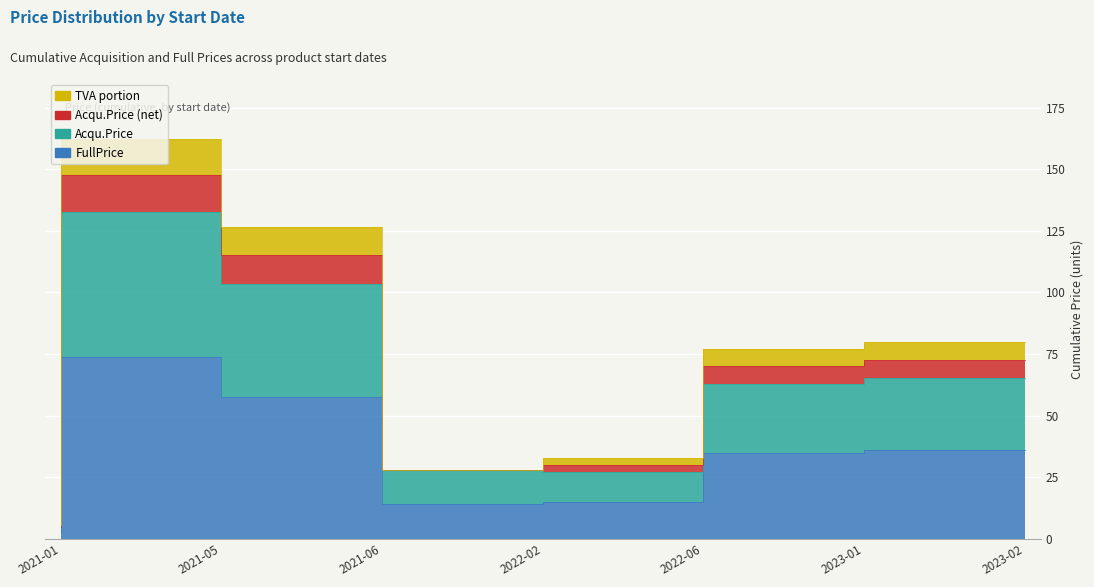

What is the difference between the maximum and second lowest values in the Acqu.Price series?

105.8